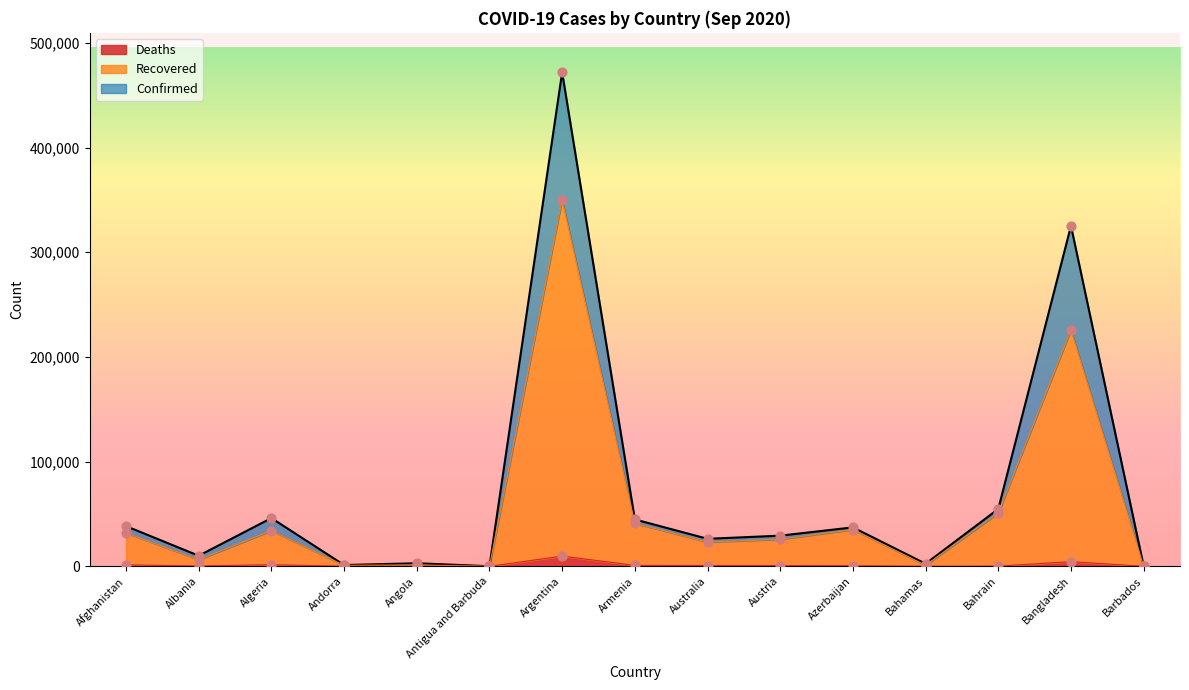

What is the total value across all series at Bahrain?

105812